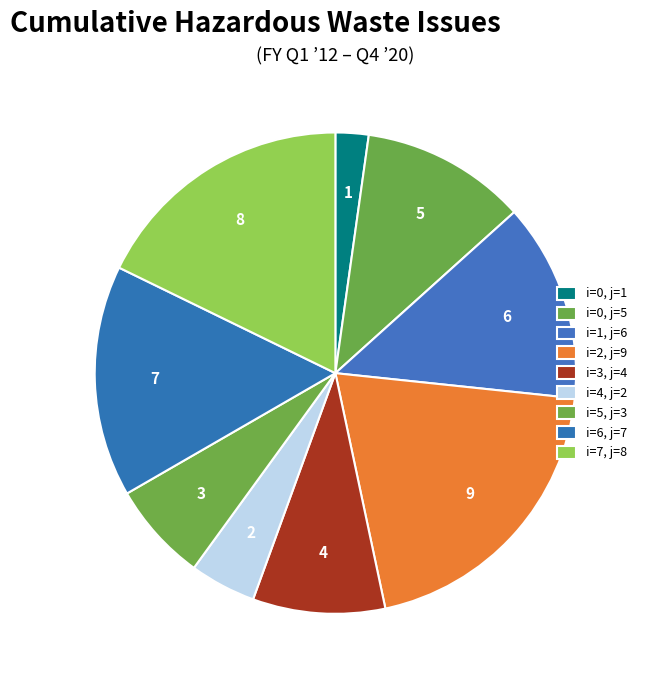

Rank the categories by value from highest to lowest.

i=2, j=9, i=7, j=8, i=6, j=7, i=1, j=6, i=0, j=5, i=3, j=4, i=5, j=3, i=4, j=2, i=0, j=1